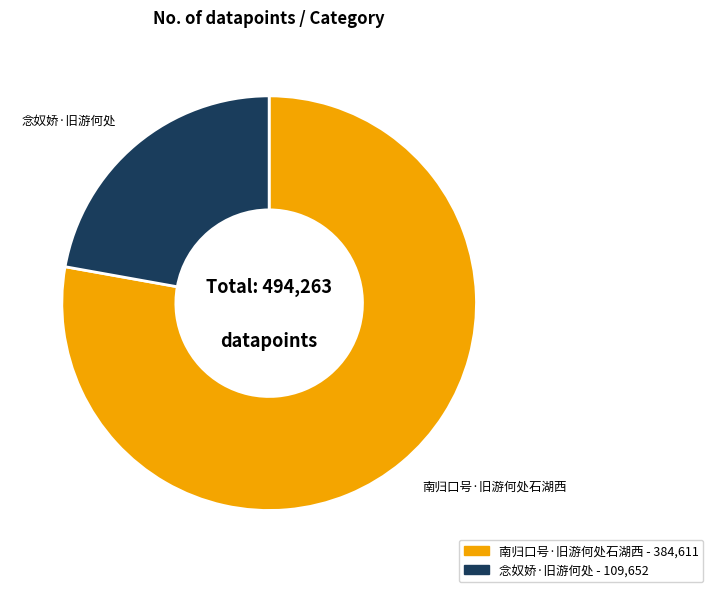

Combined, do 南归口号·旧游何处石湖西 and 念奴娇·旧游何处 account for over 50%?

Yes